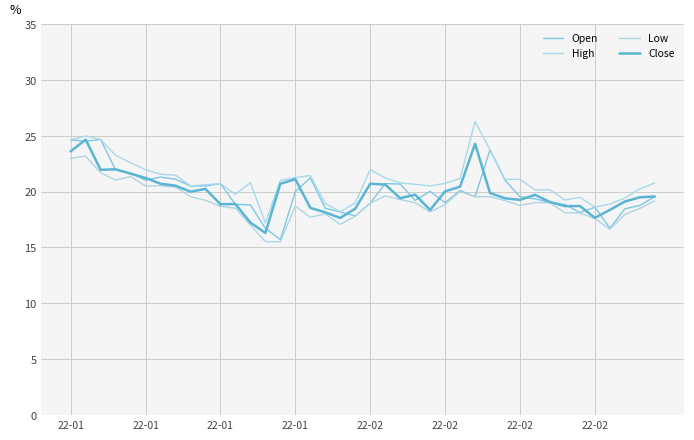

Is this an area chart (filled region under the line)?

No